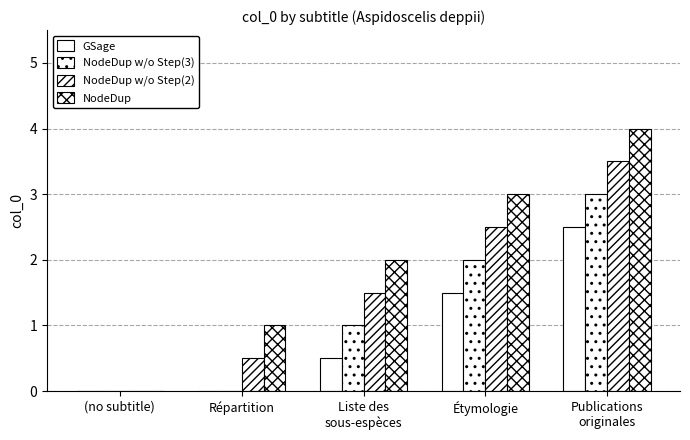

Are the bars grouped side by side (vs. stacked)?

Yes